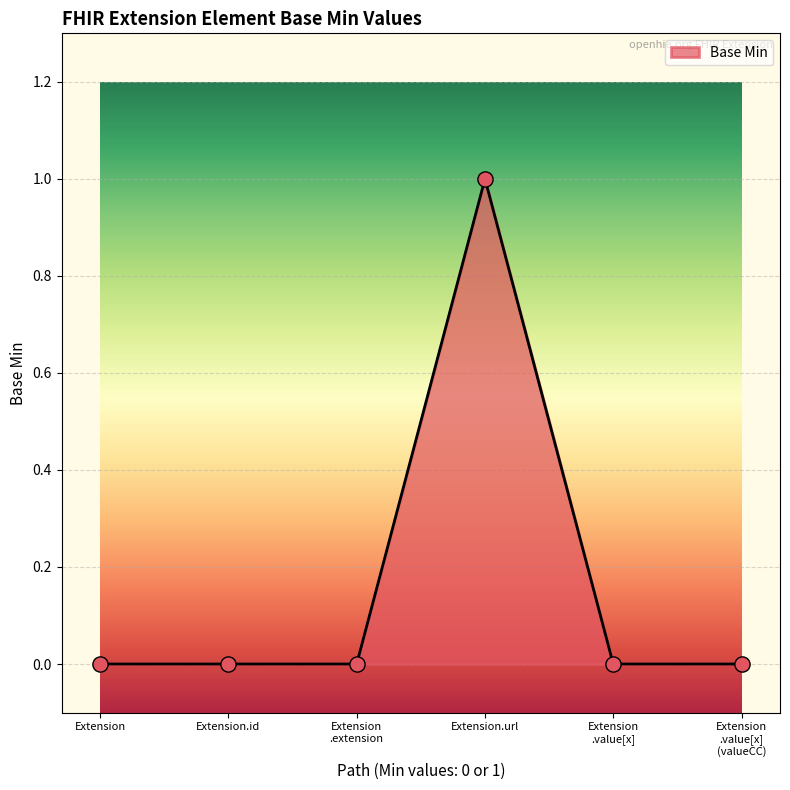

True or false: the data has more than 2 interior local peaks.

False